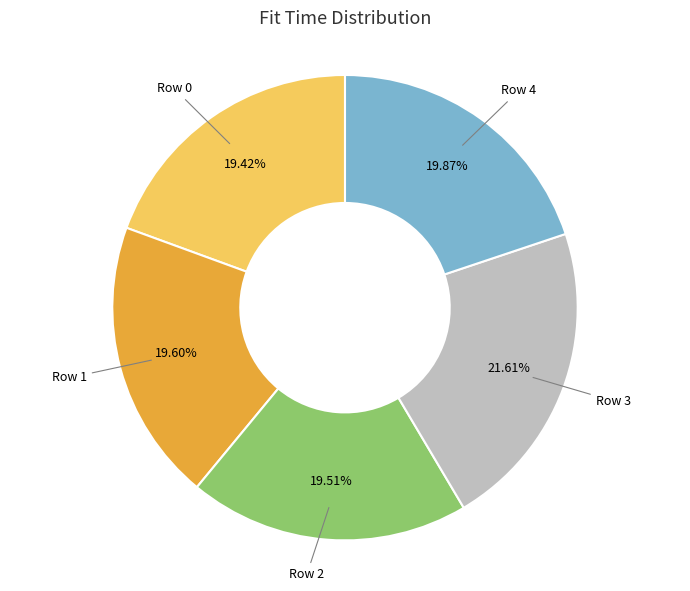

Is there a majority slice in this chart?

No